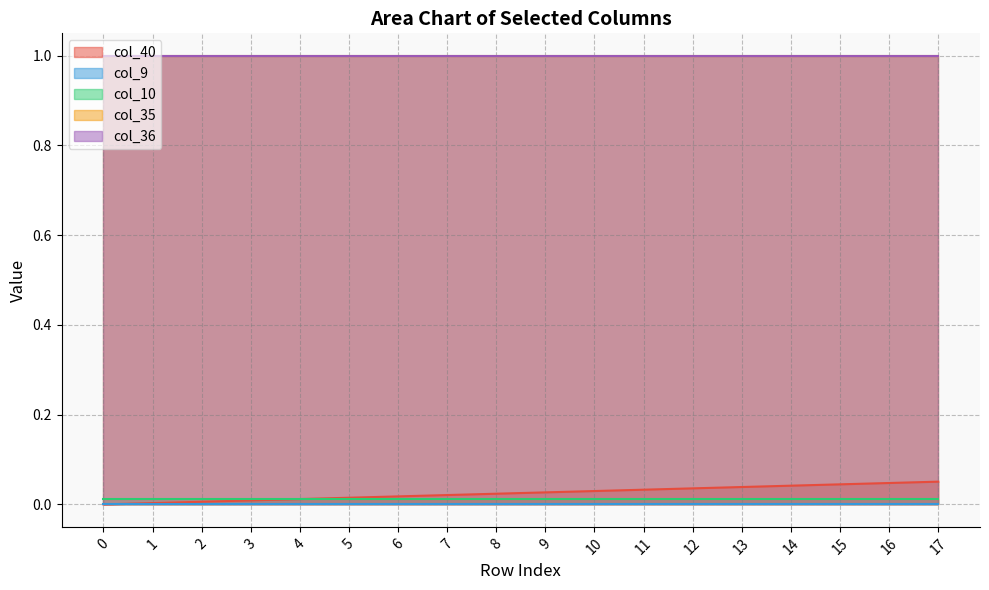

What are all the series names shown in the legend?

col_40, col_9, col_10, col_35, col_36